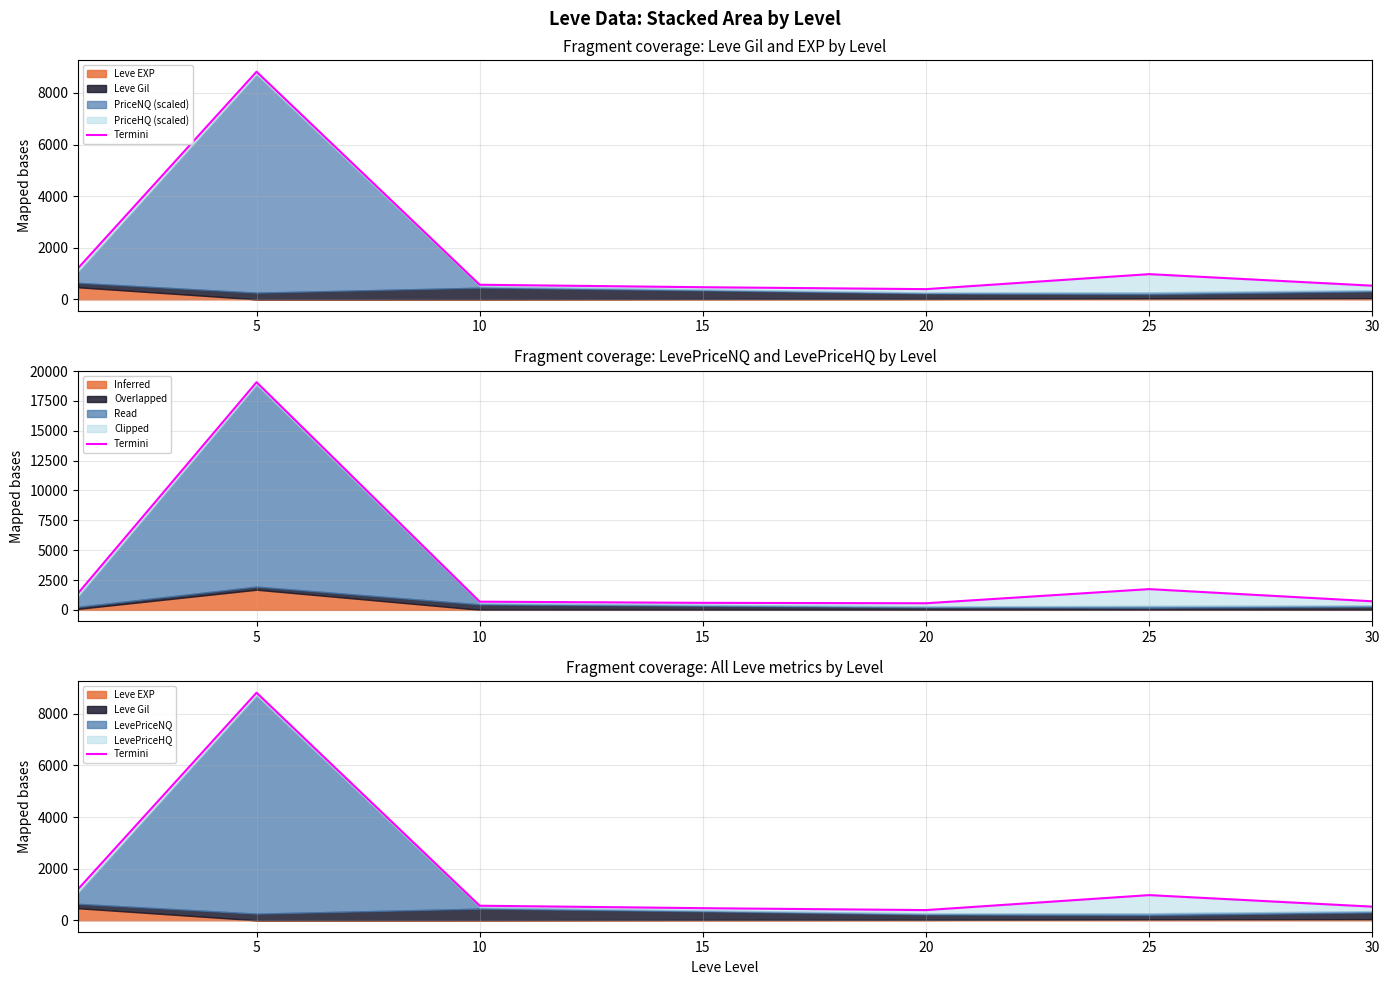

The value at 10 is 148.6. True or false?

False